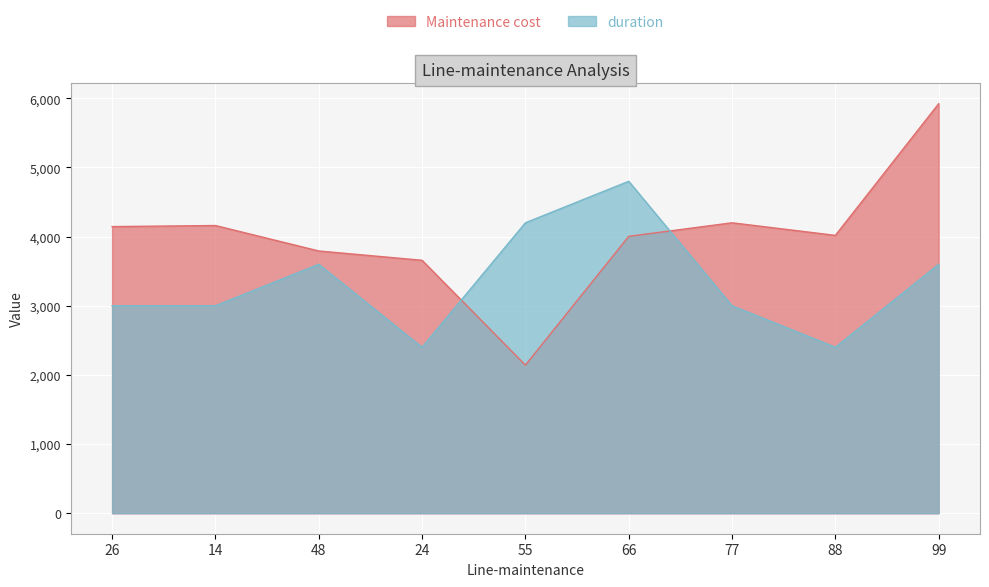

At which category does the chart reach its minimum across all series?

55